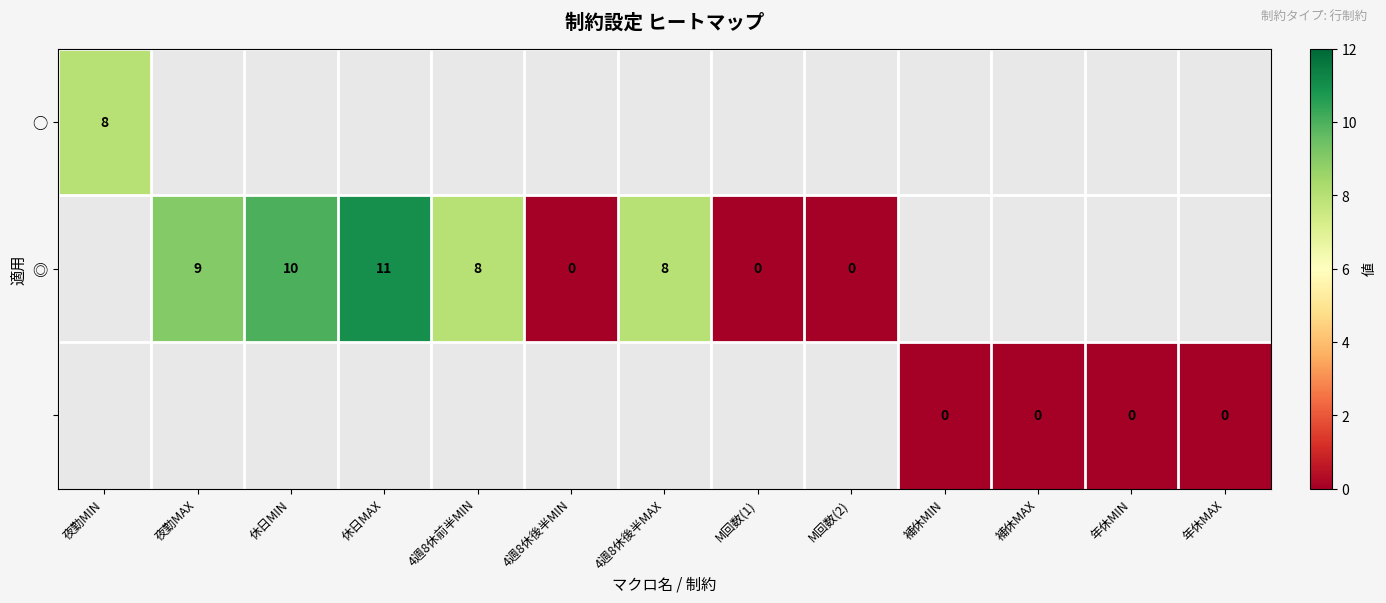

What is the difference between the ◎ values at 4週8休前半MIN and 休日MAX?

3